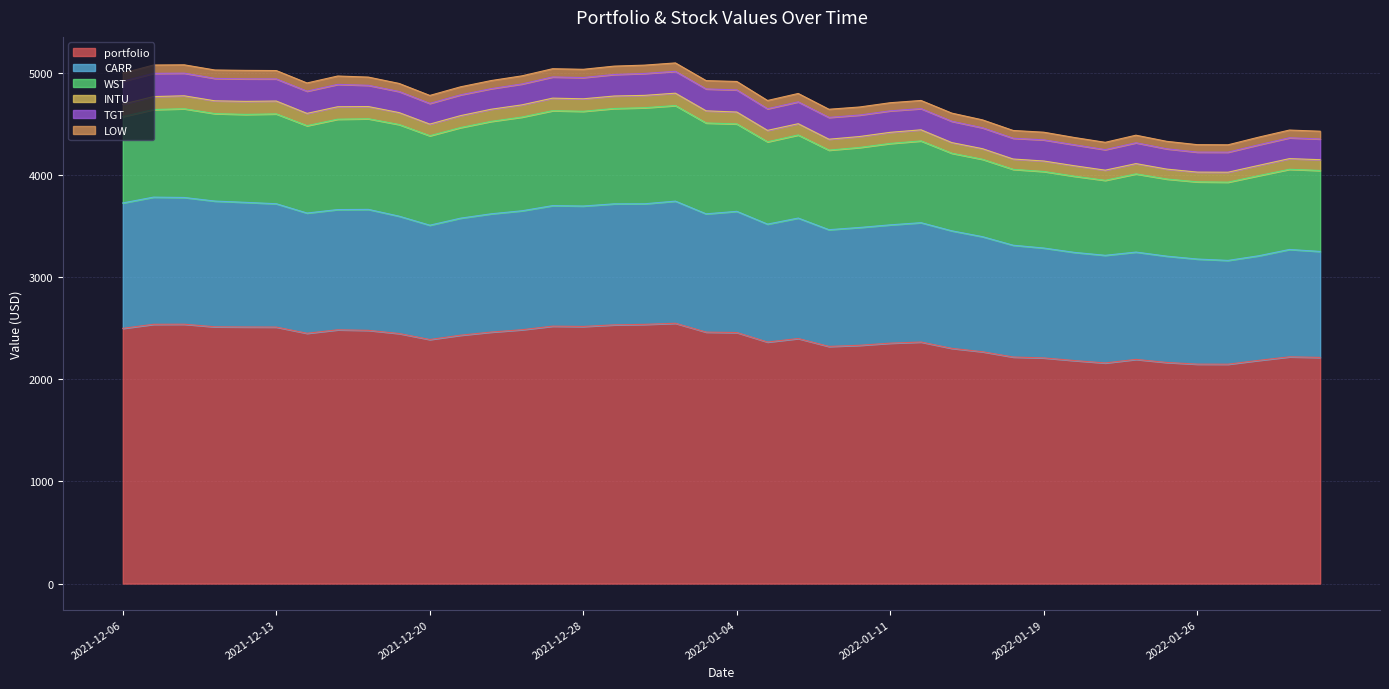

What position from the right is 2021-12-29?

24